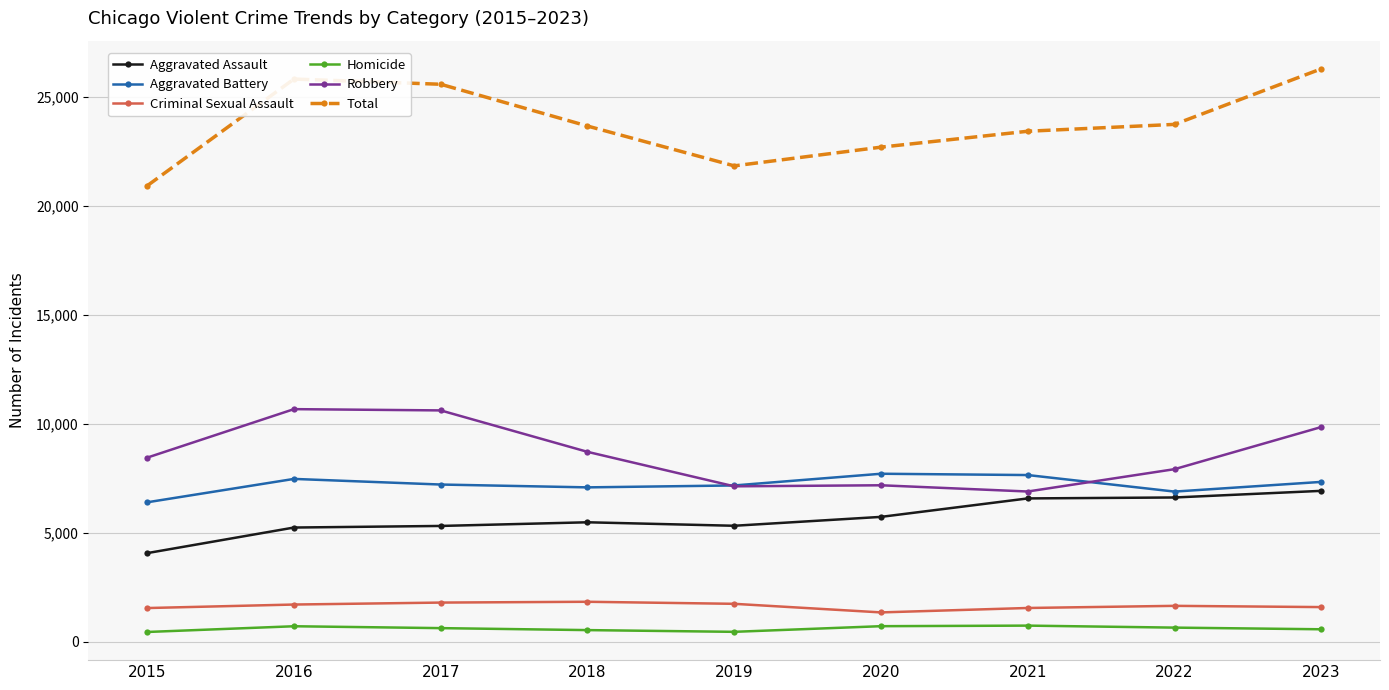

What is the smallest value displayed?

452